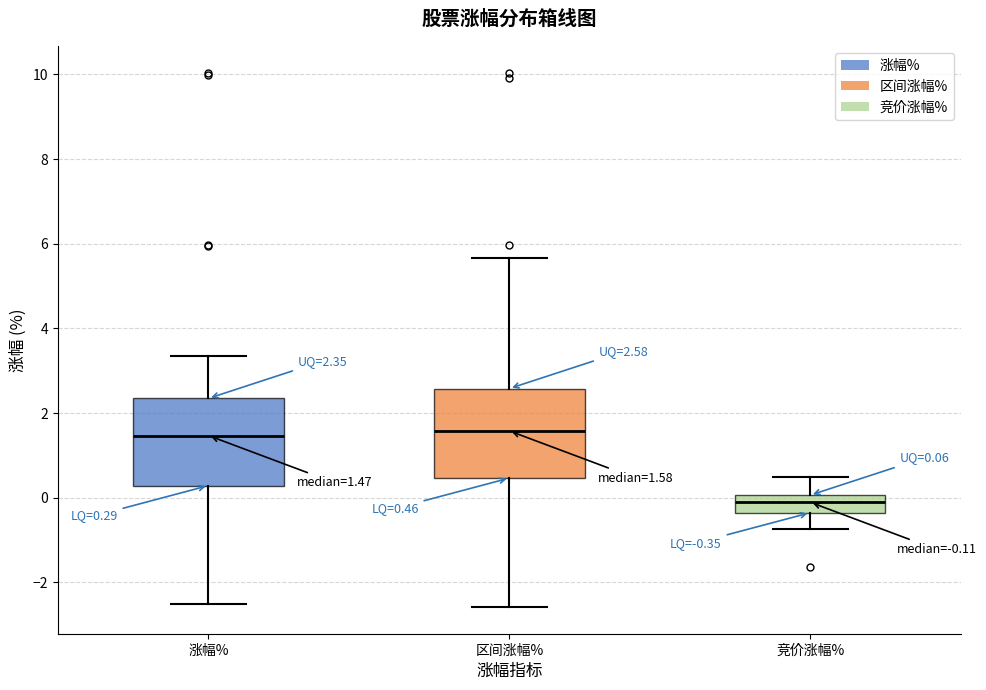

Which box's median line is the lowest?

竞价涨幅%